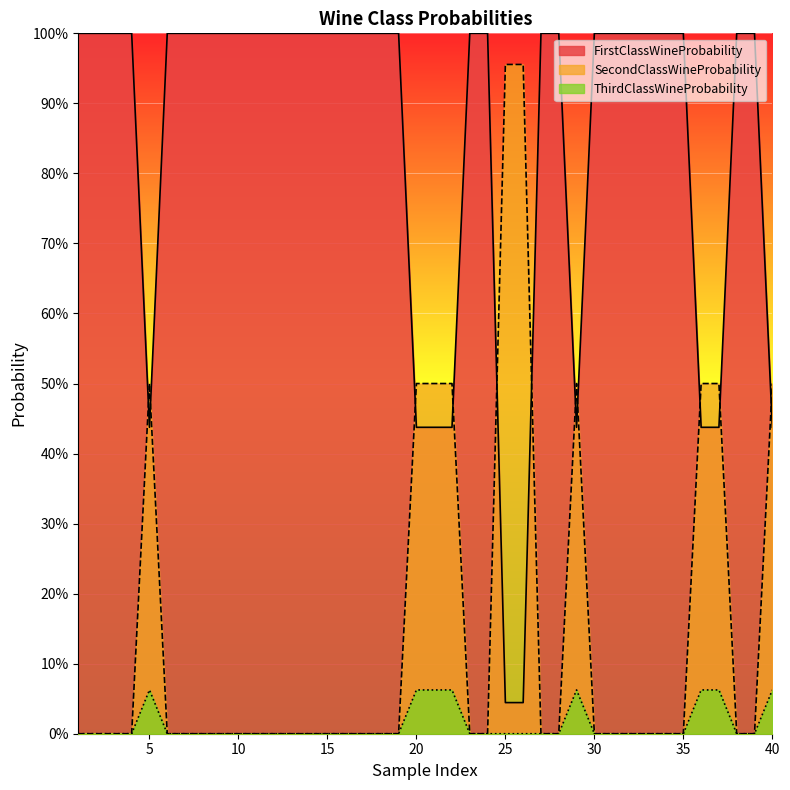

Which category has the lowest value across all series?

1